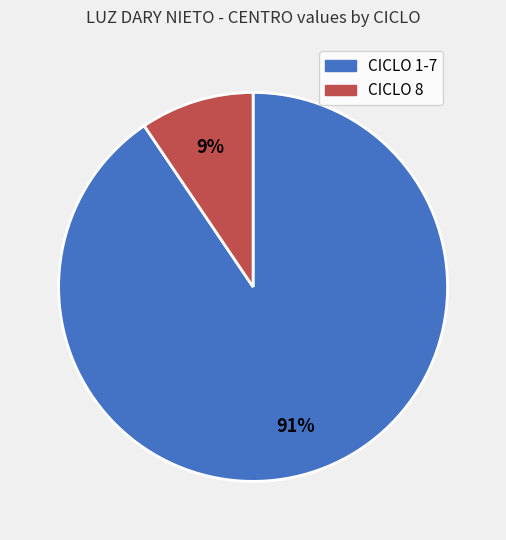

To the nearest percent, what is the average slice percentage?

50%